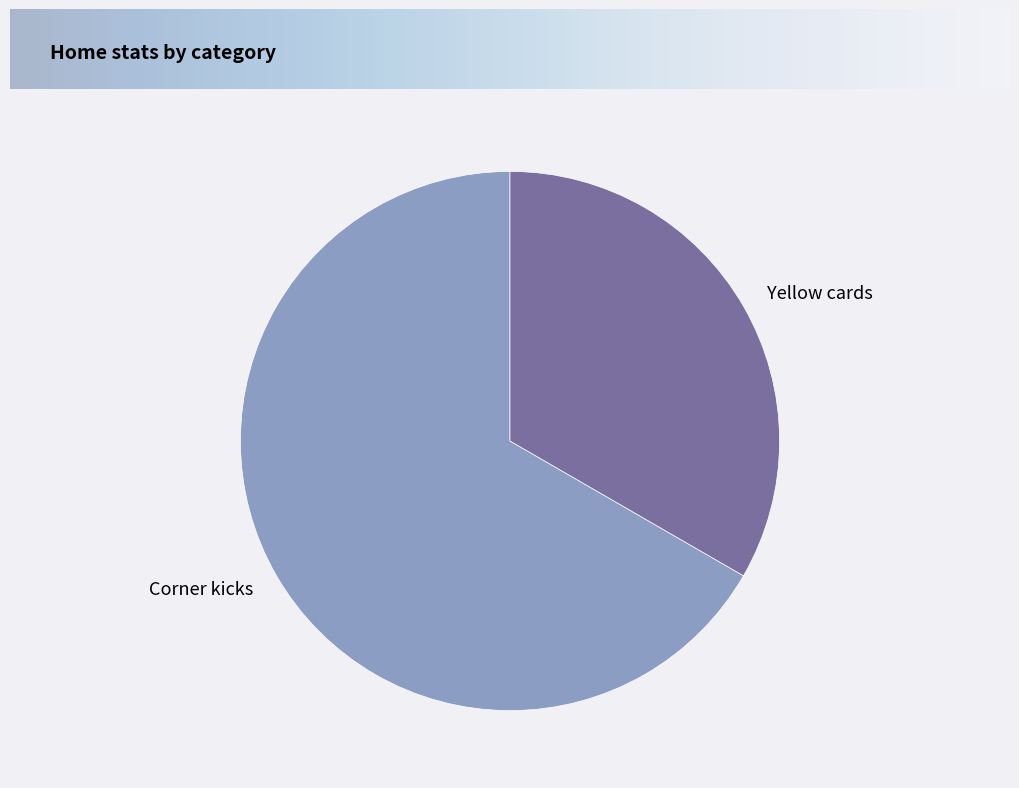

Approximately how many times larger is the value at Yellow cards compared to Corner kicks?

0.5